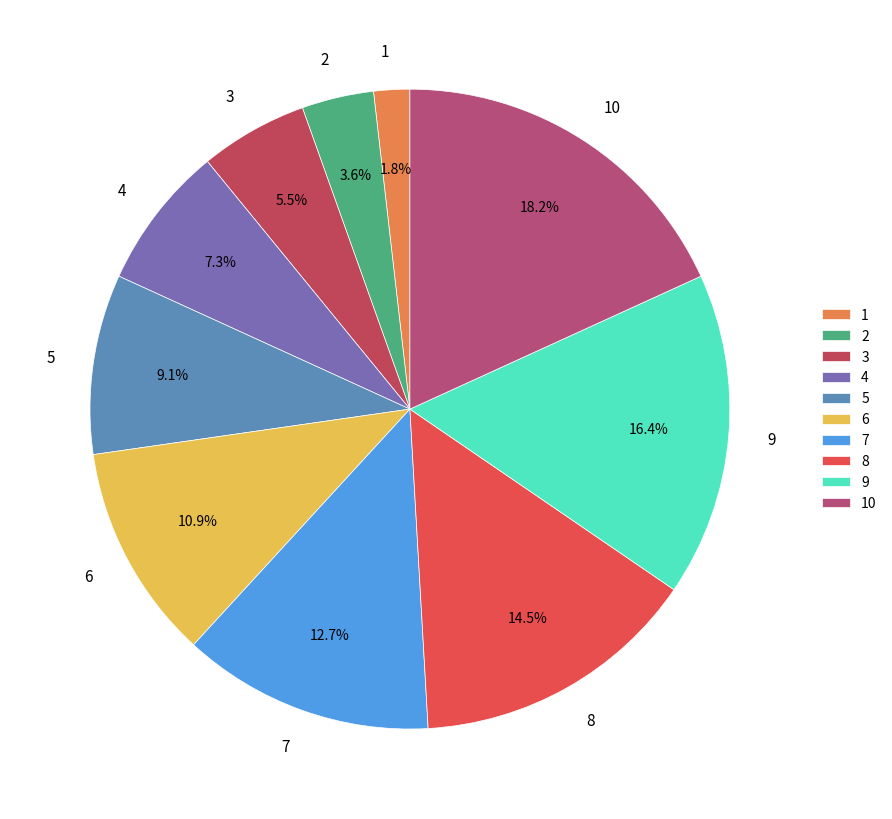

Which has a higher value, 7 or 1?

7